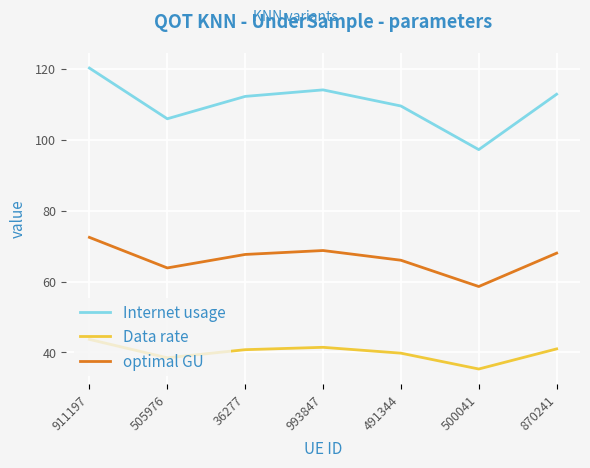

In Internet usage, how many points are higher than both neighbors (excluding endpoints)?

1